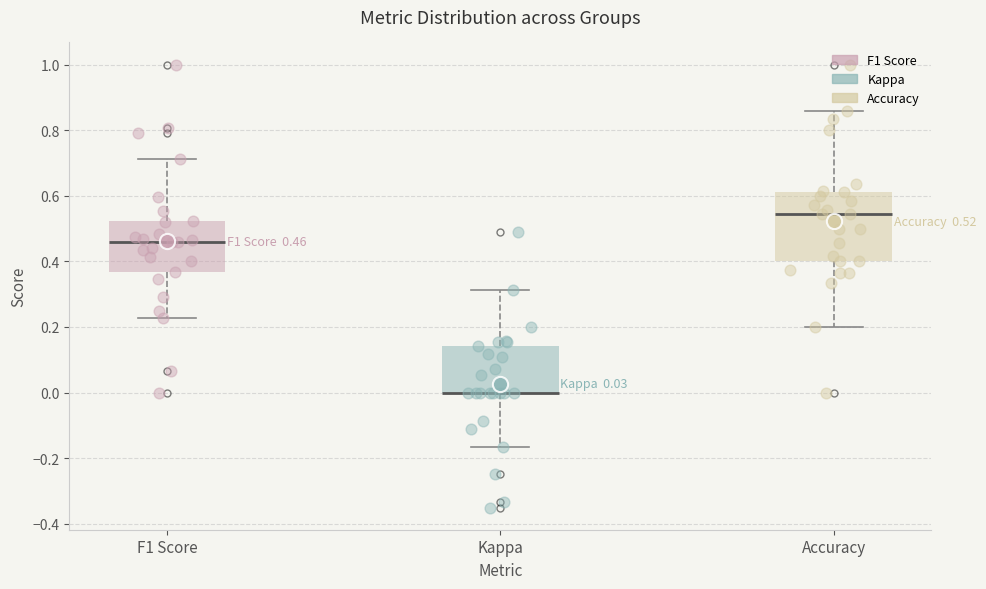

Comparing the boxes themselves (not the whiskers), which one is the tallest?

Accuracy